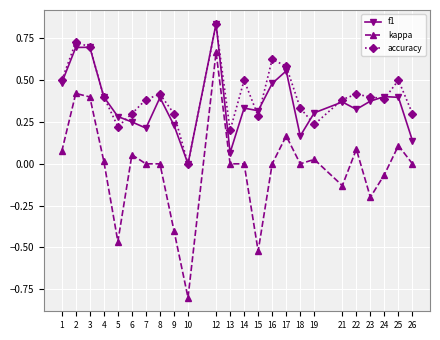

Is the value of kappa at 7 greater than the value of accuracy at 8?

No